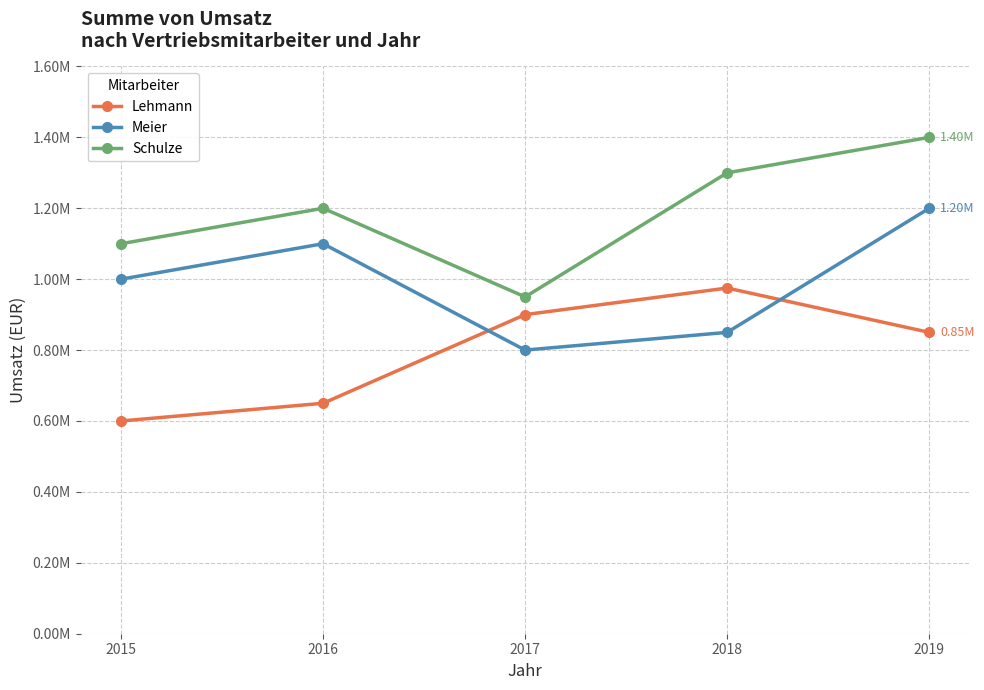

Is this an area chart (filled region under the line)?

No